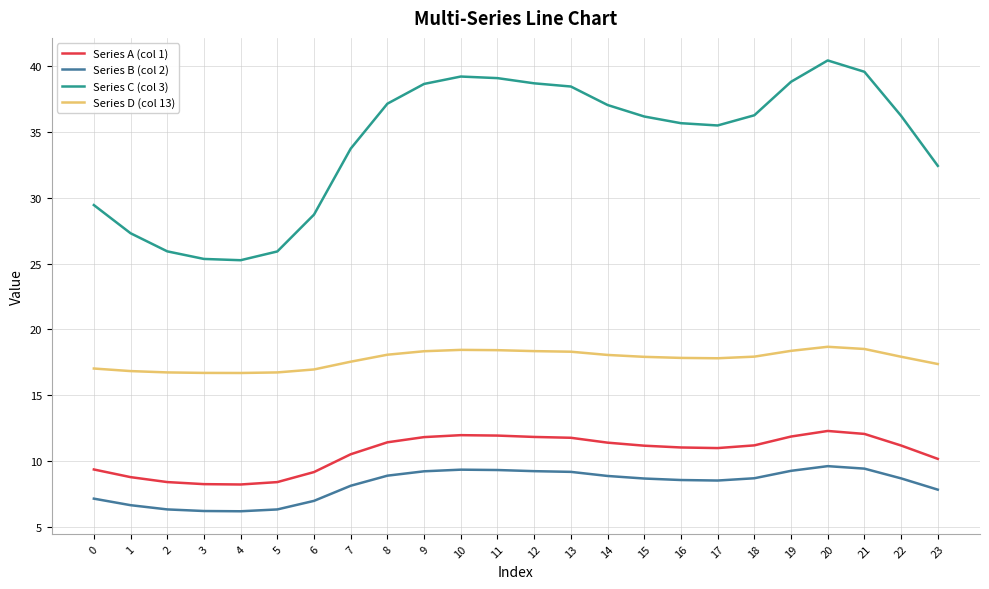

The Series A (col 1) series shows 11.9 at 11. True or false?

True